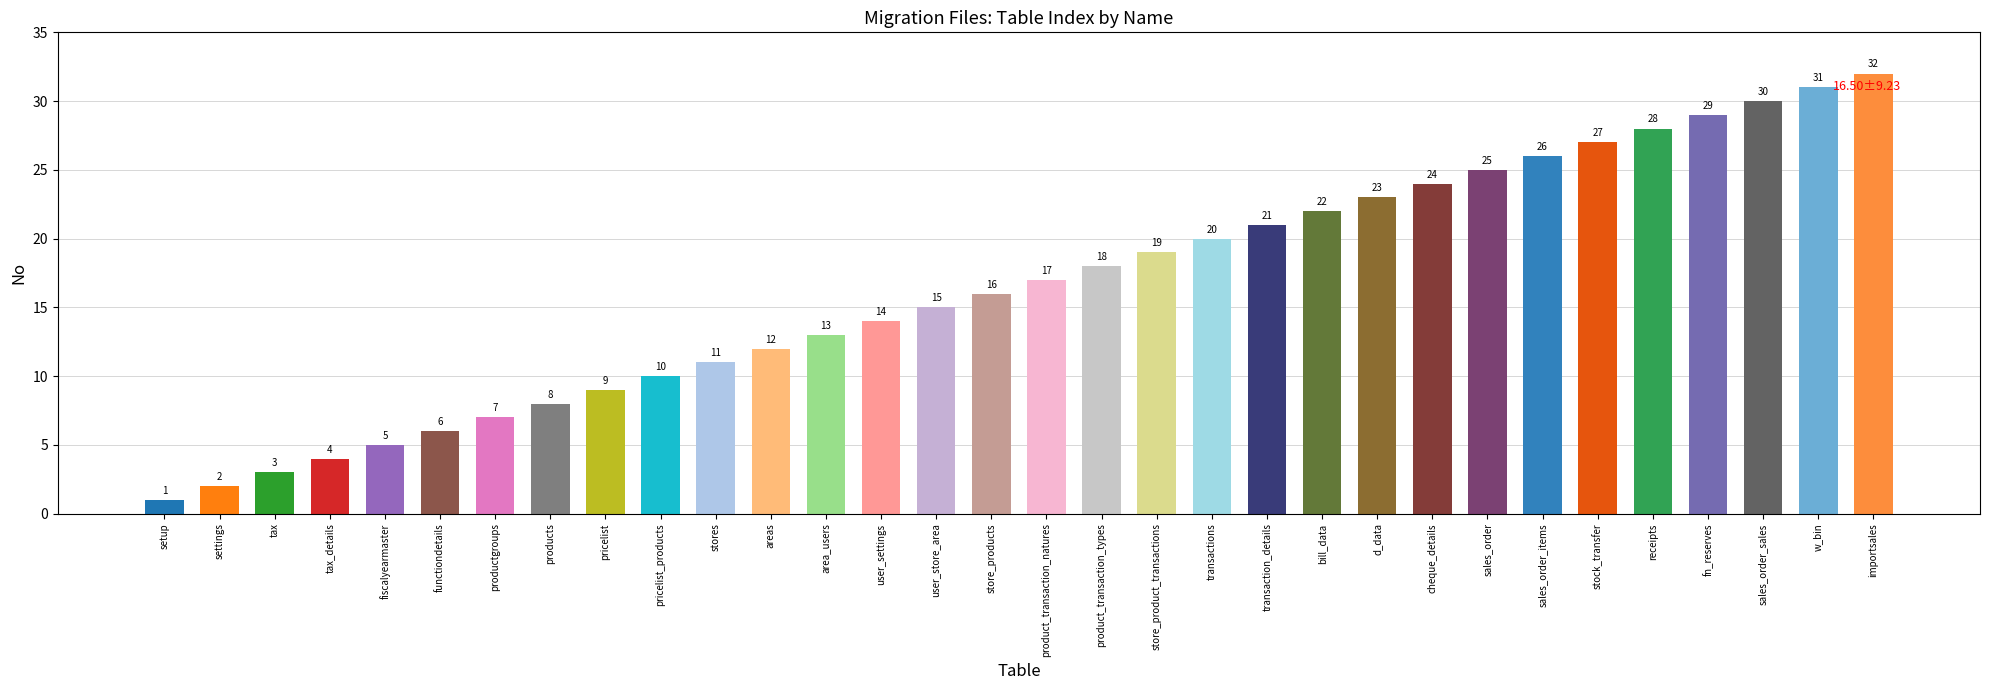

What is the approximate value at store_product_transactions, to the nearest 5?

20